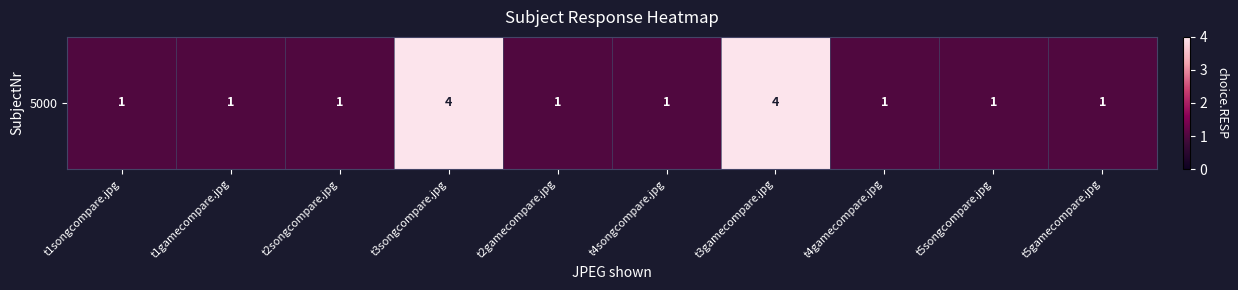

What is the maximum value shown in the chart?

4